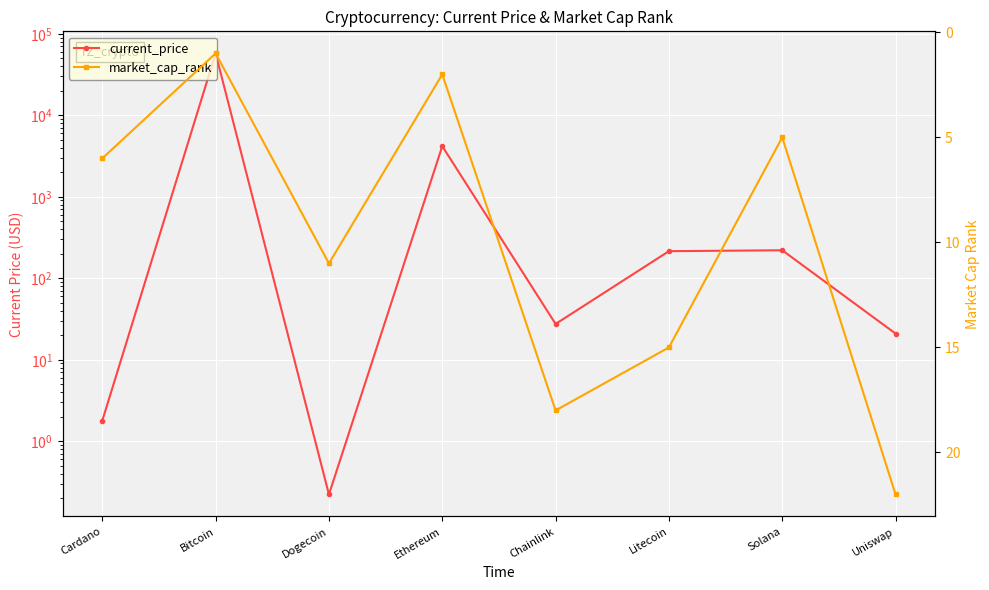

Which series has the largest total across all categories?

current_price